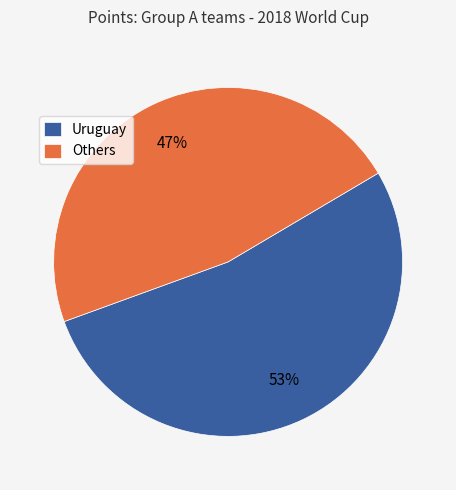

Rank the categories by value from highest to lowest.

Uruguay, Others